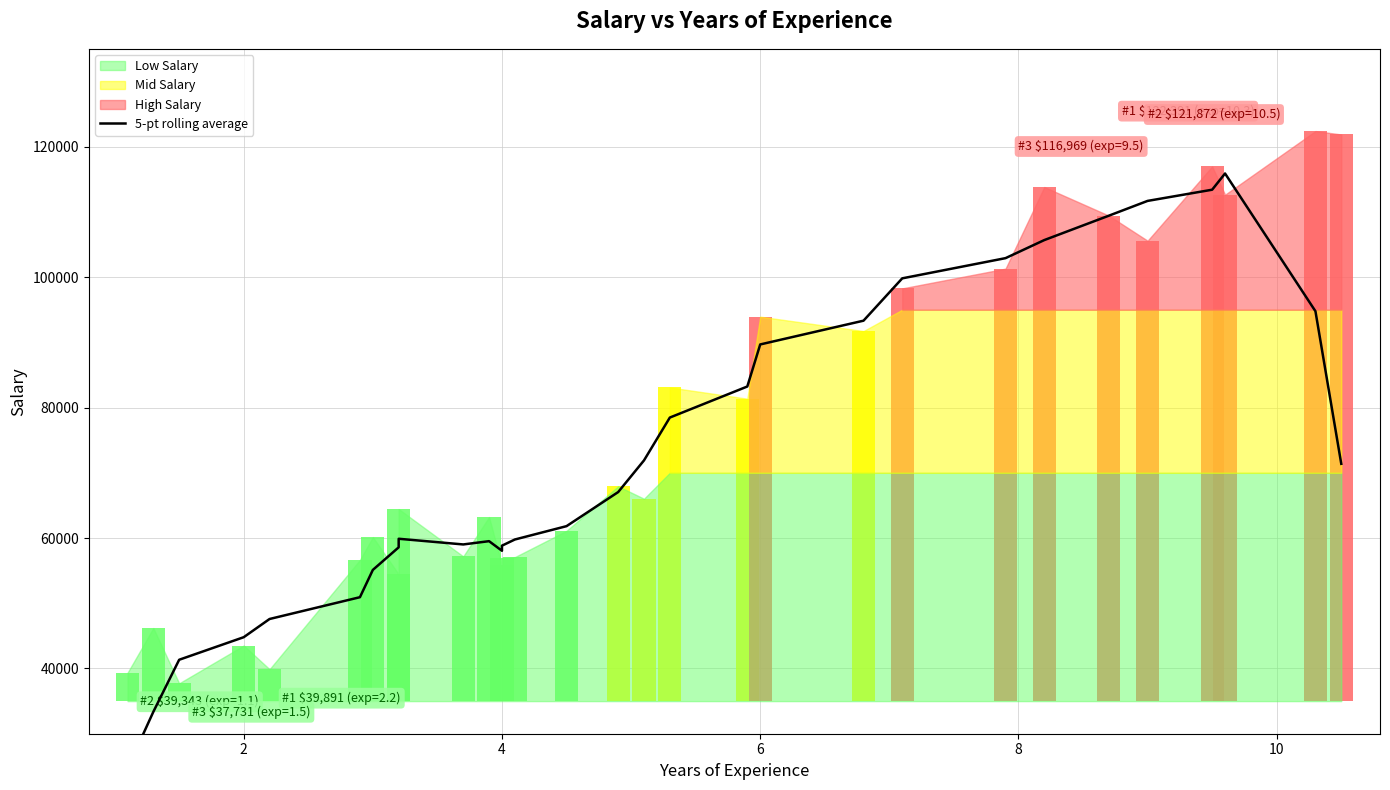

What is the minimum value shown in the chart?

24655.8